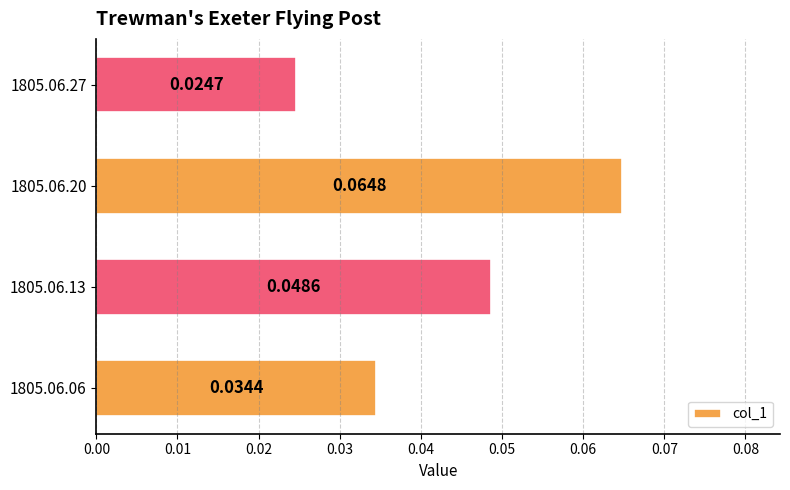

Which category has the highest value across all series?

1805.06.20